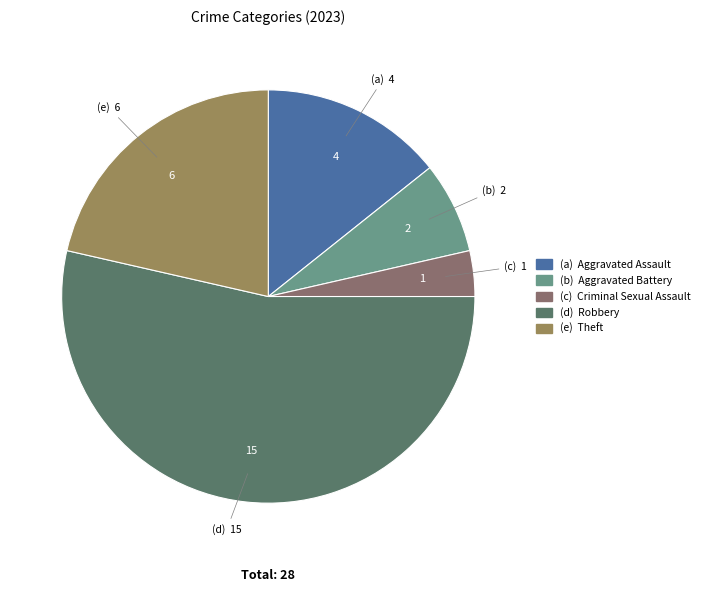

Count the number of slices in the pie.

5